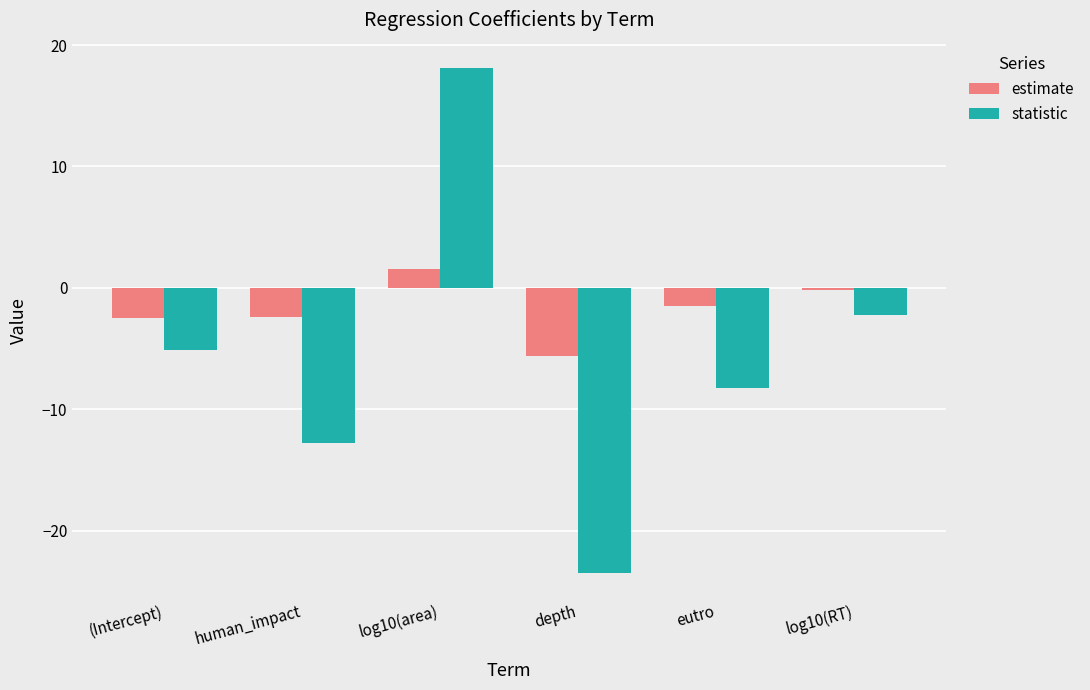

What is the value of the statistic bar at the 4th from the left?

-23.5